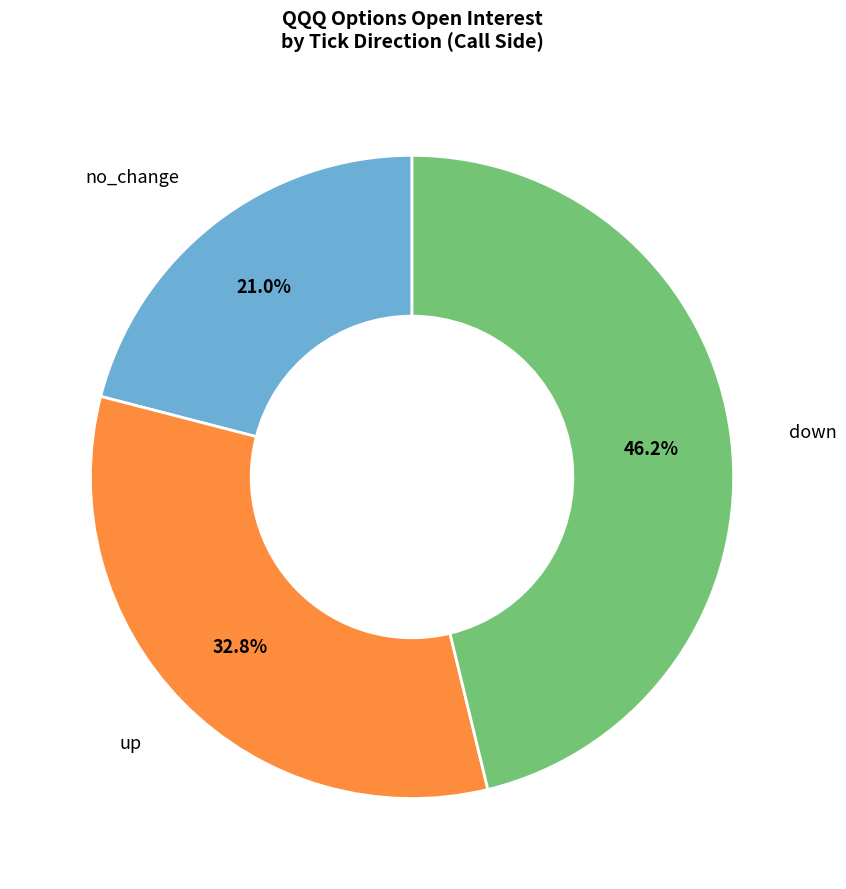

Count the number of slices in the pie.

3